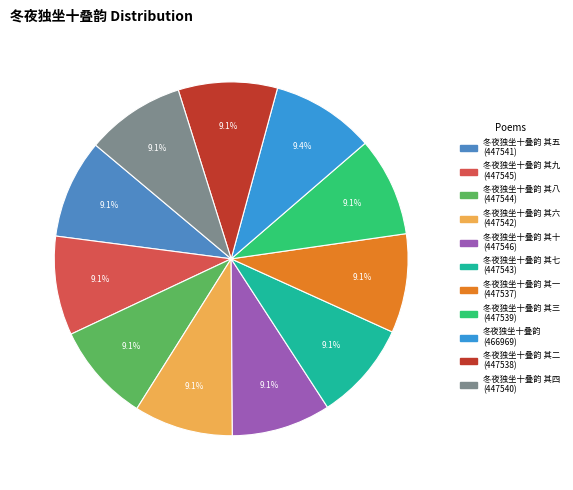

Is there a majority slice in this chart?

No